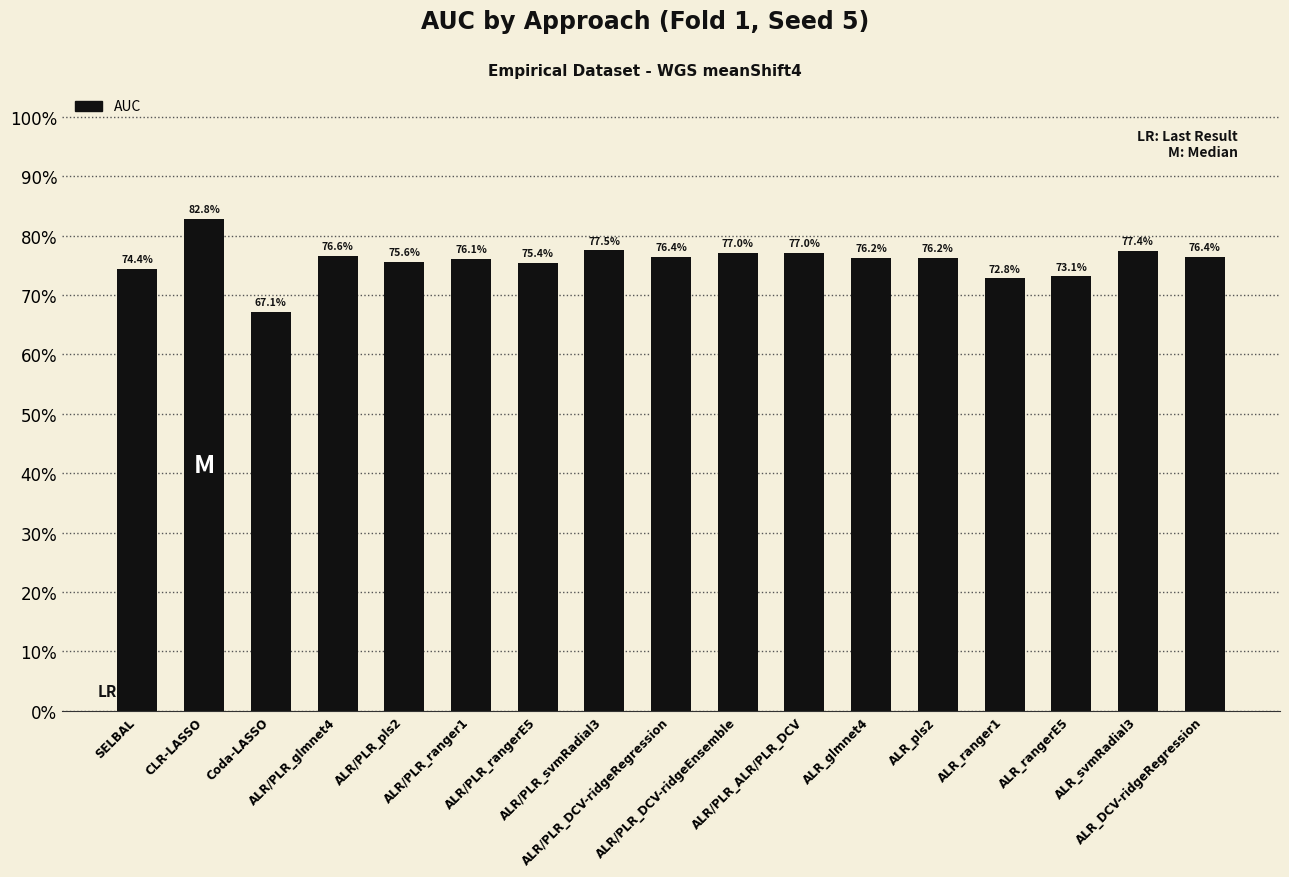

What is the difference between the values at CLR-LASSO and ALR_glmnet4?

0.1